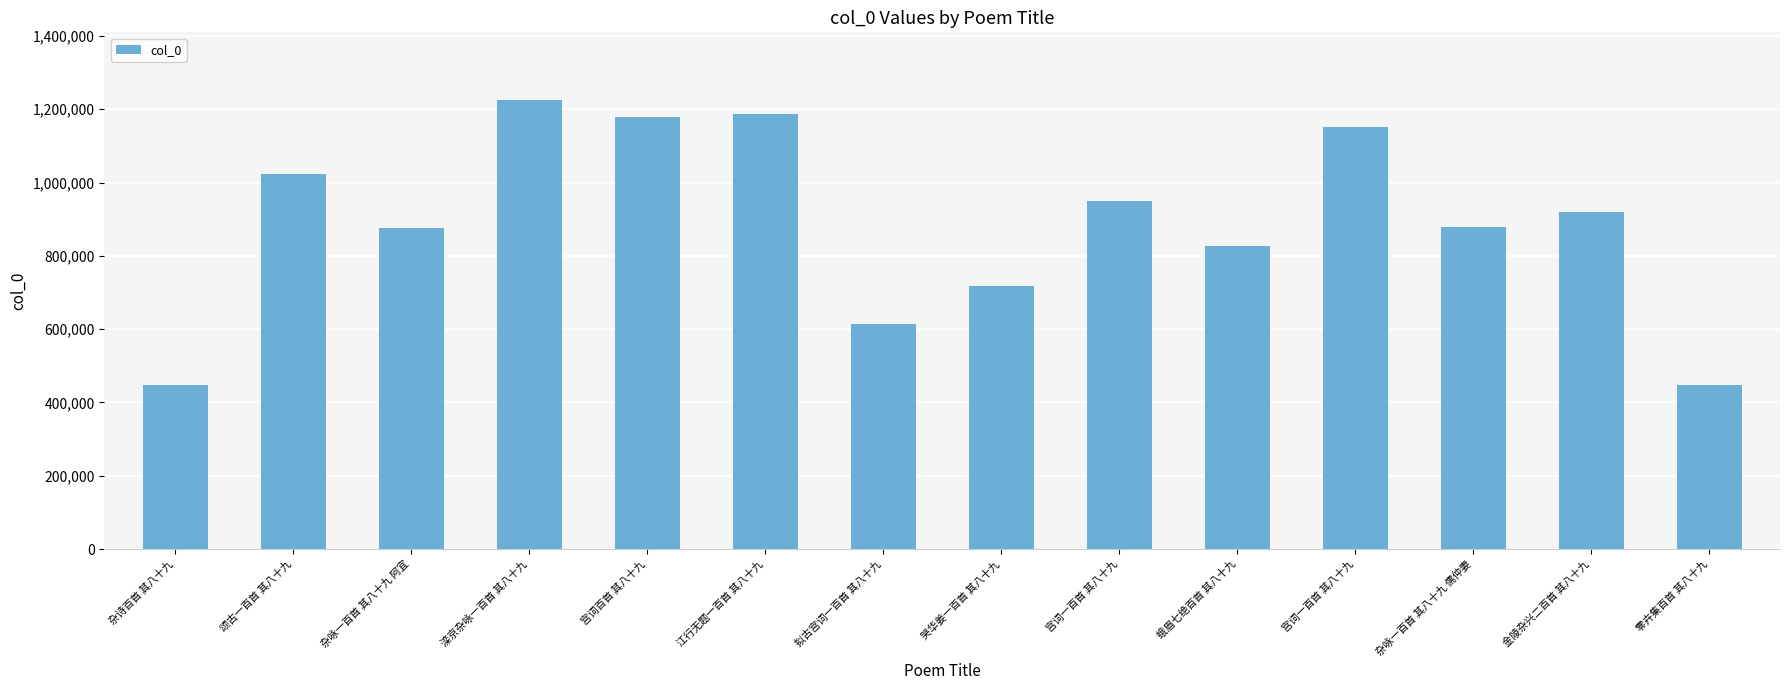

How many distinct data groups are displayed?

1